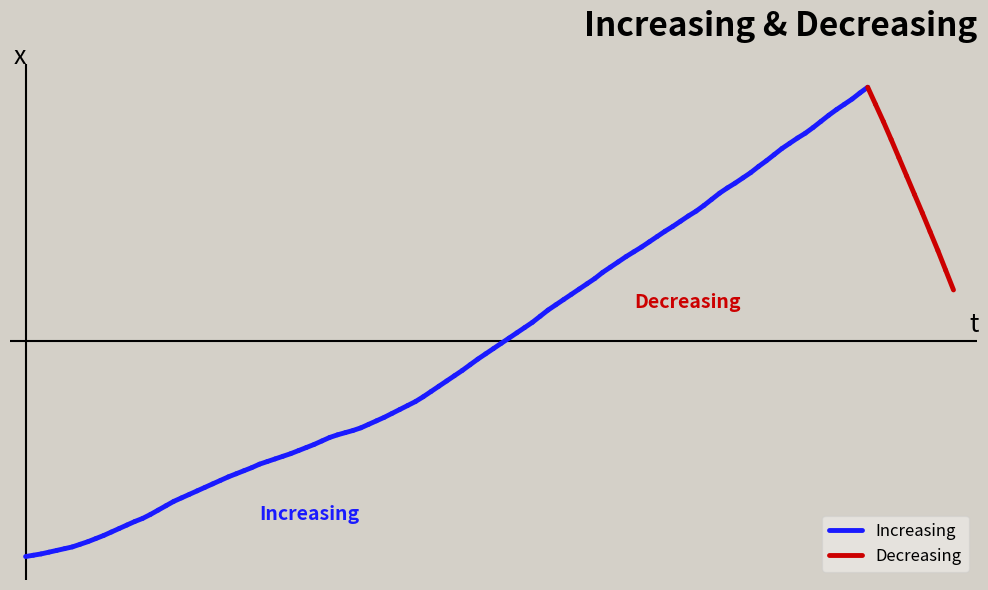

What is the greatest value displayed?

1.0